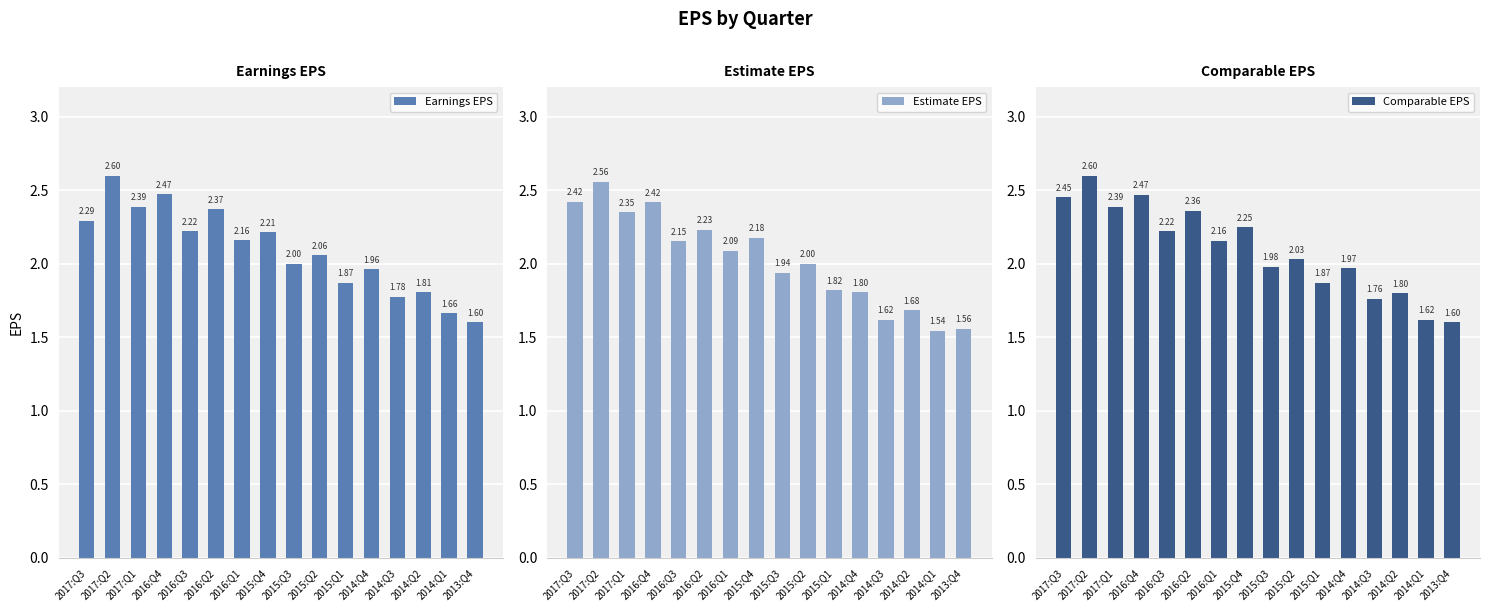

What is the value of the Estimate EPS bar at the 3rd from the left?

2.4